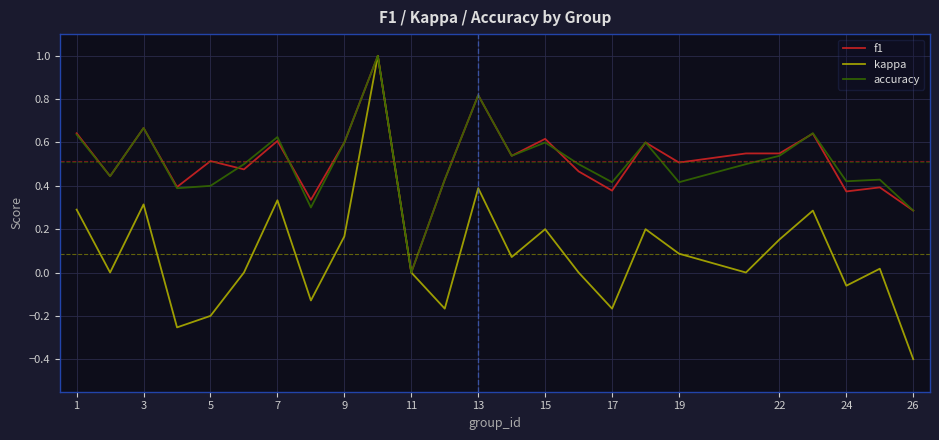

Is this an area chart (filled region under the line)?

No